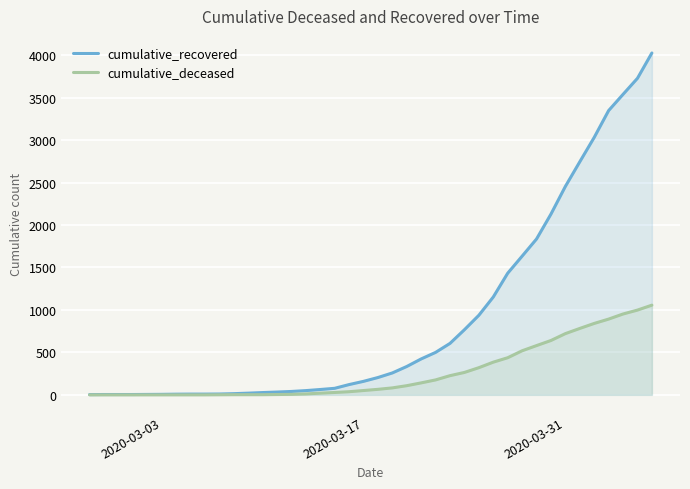

What is the maximum value shown in the chart?

4025